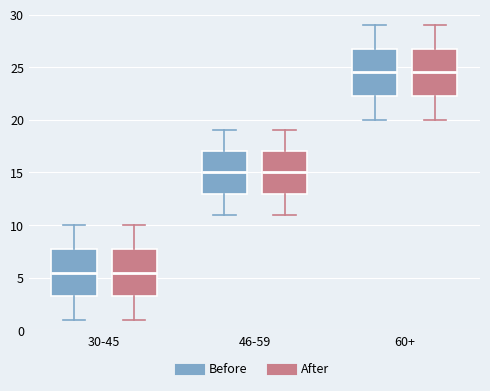

Where does the lower whisker of the box for 46-59 (After) end on the y-axis? The values are not printed on the chart, so give them approximately, as read against the axis.

11.0